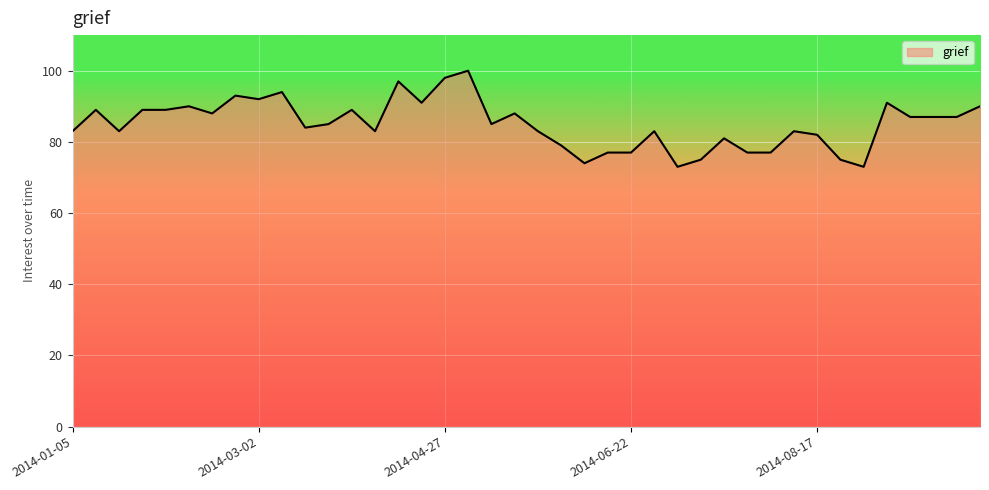

What is the smallest value displayed?

73